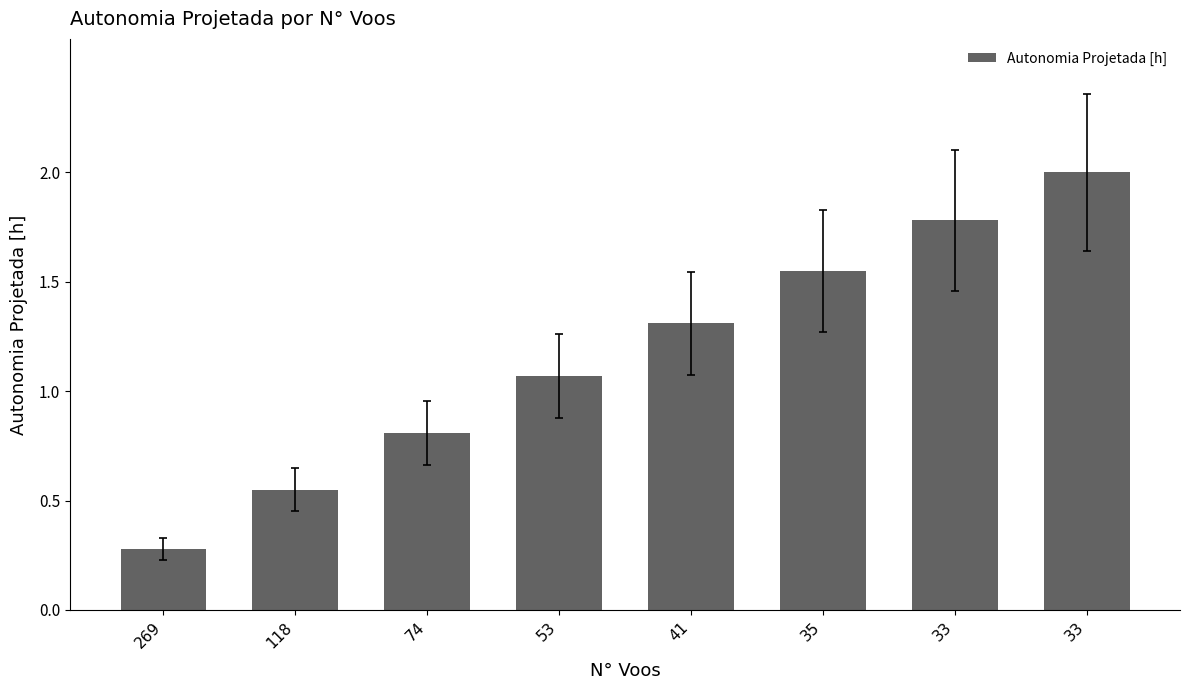

How many data points does each series have?

8